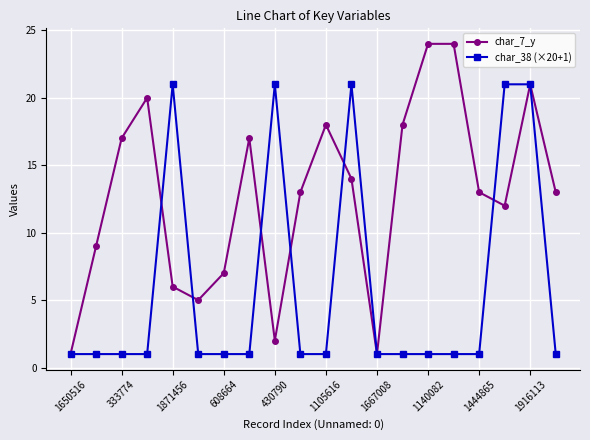

What is the maximum value for char_38 (×20+1)?

21